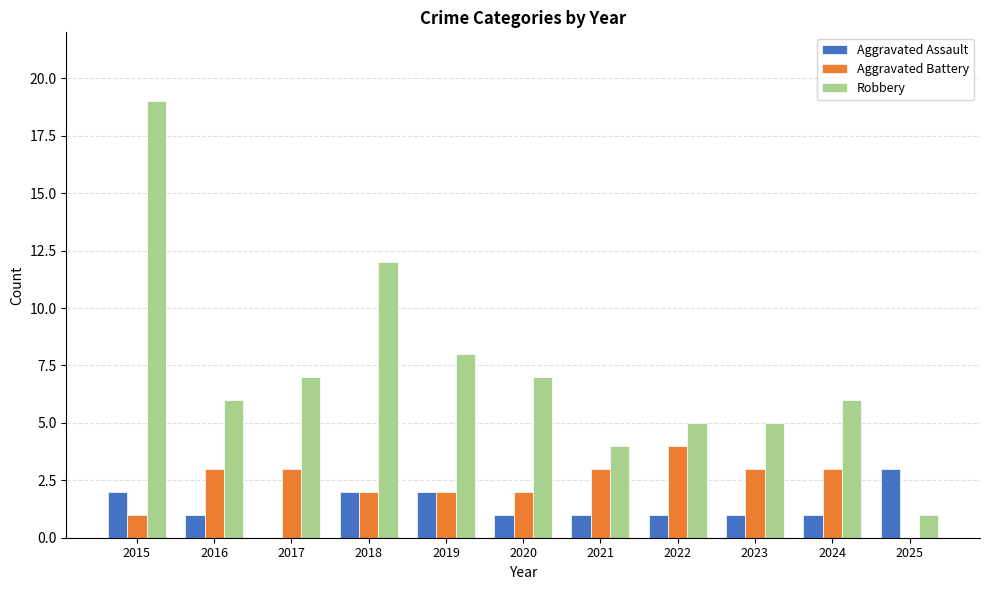

Which category has the highest value across all series?

2015